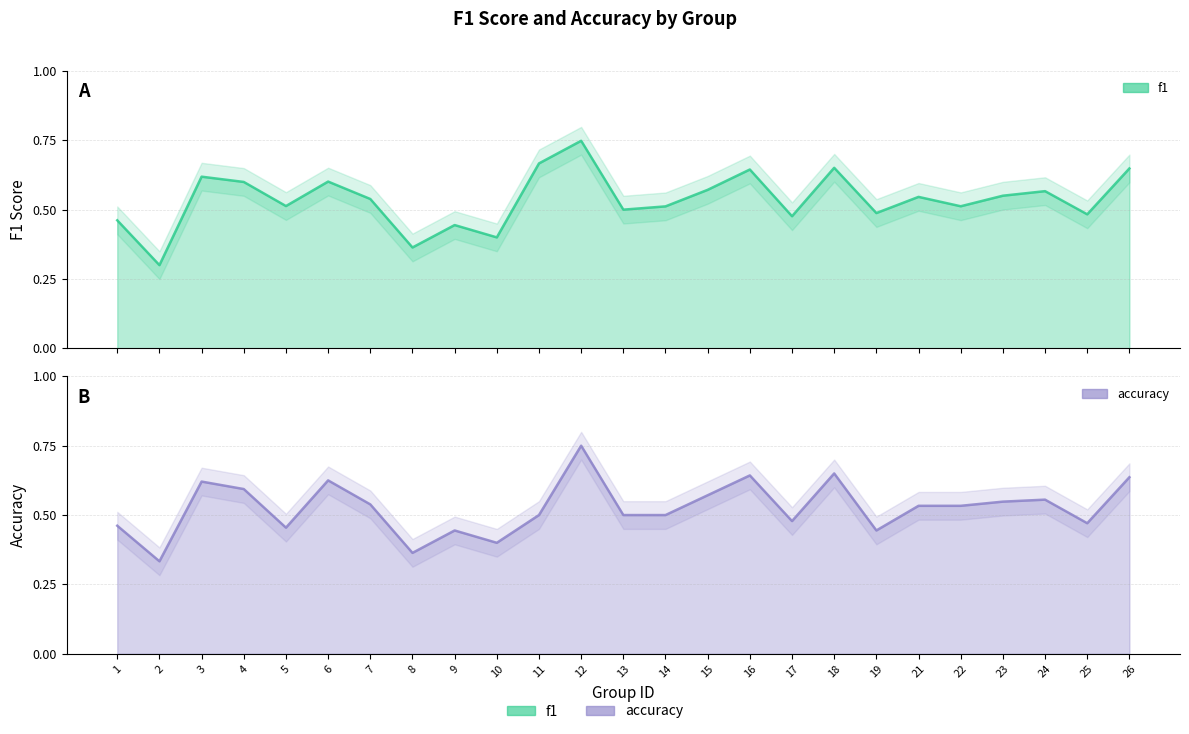

How many lines are shown in the chart?

2